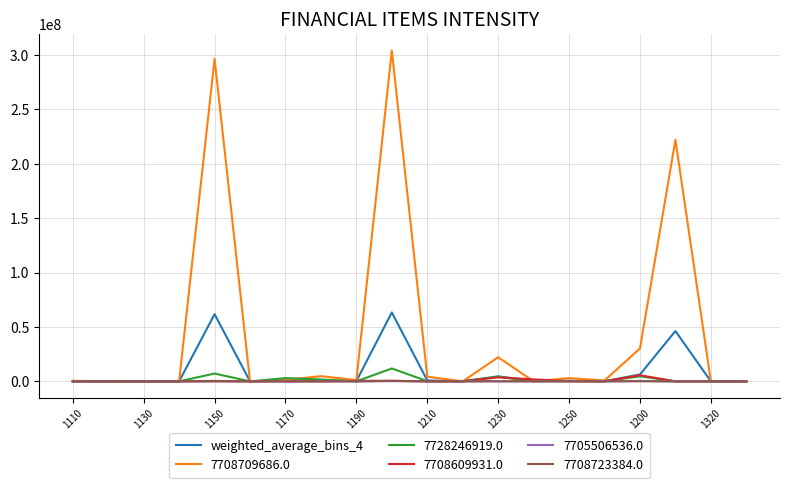

What is the greatest value displayed?

304032786.0